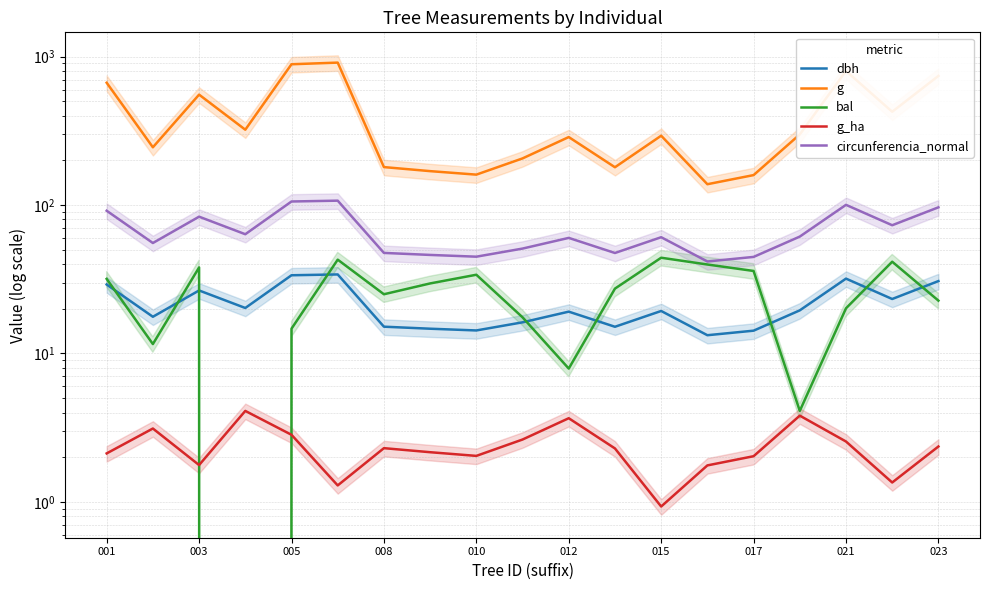

What is the value of the g point at the 4th from the left?

322.0